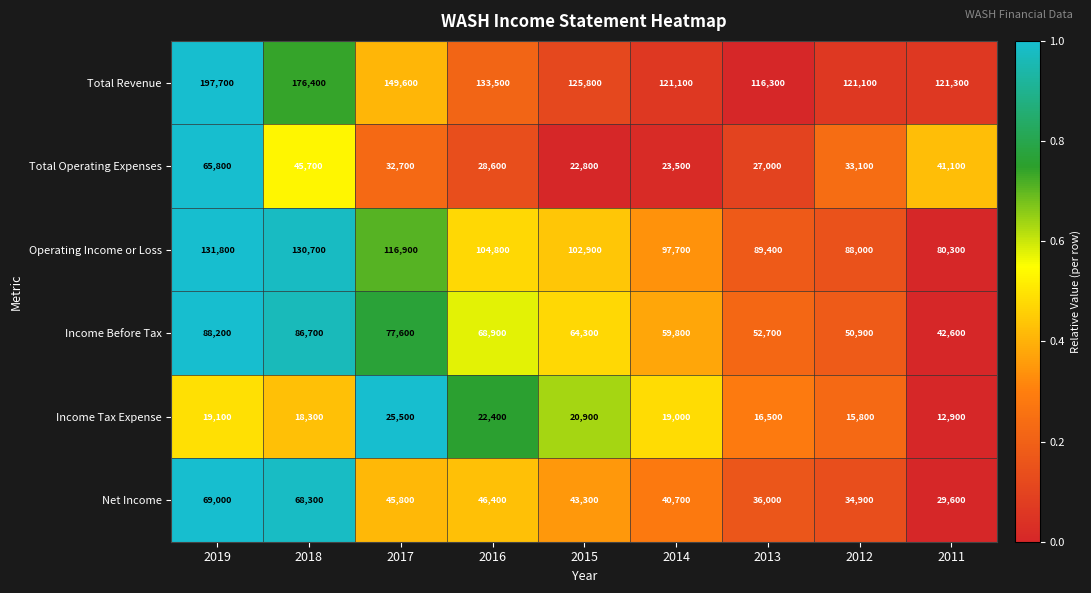

What is the total value across all series at 2011?

327800